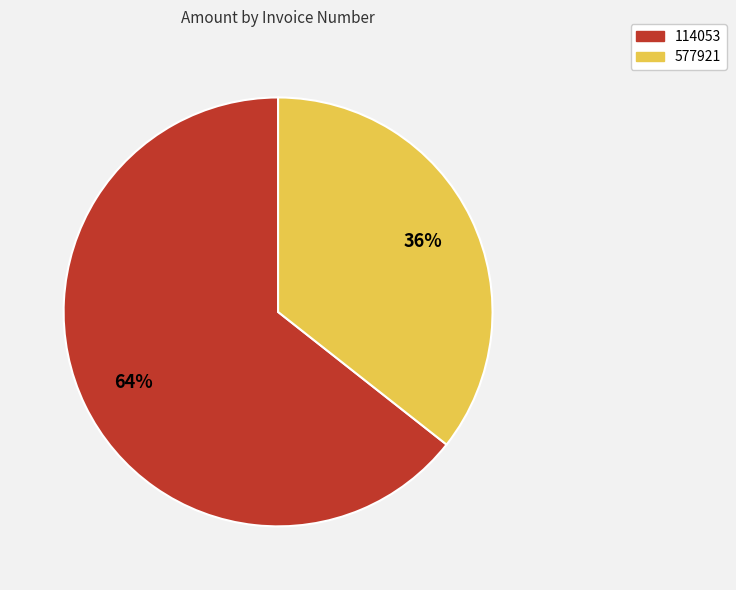

Which slice is the largest?

114053